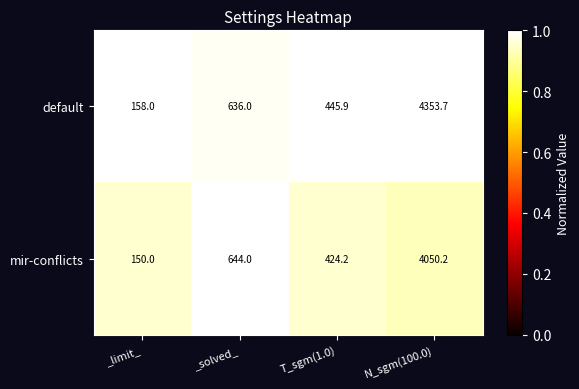

Rank the series at T_sgm(1.0) from highest to lowest value.

default, mir-conflicts